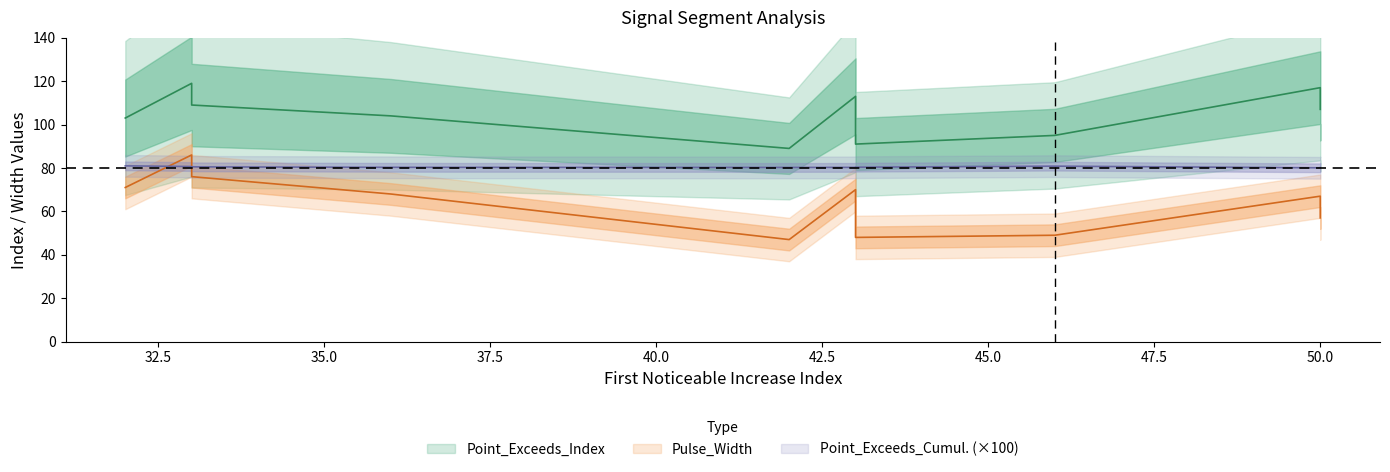

What is the difference between the Point_Exceeds_Index values at 32 and 42?

14